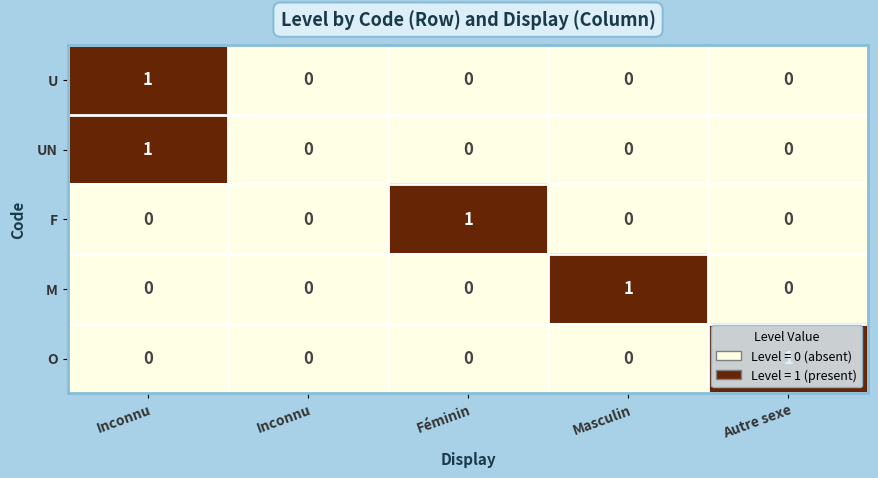

Count the number of categories in the chart.

5